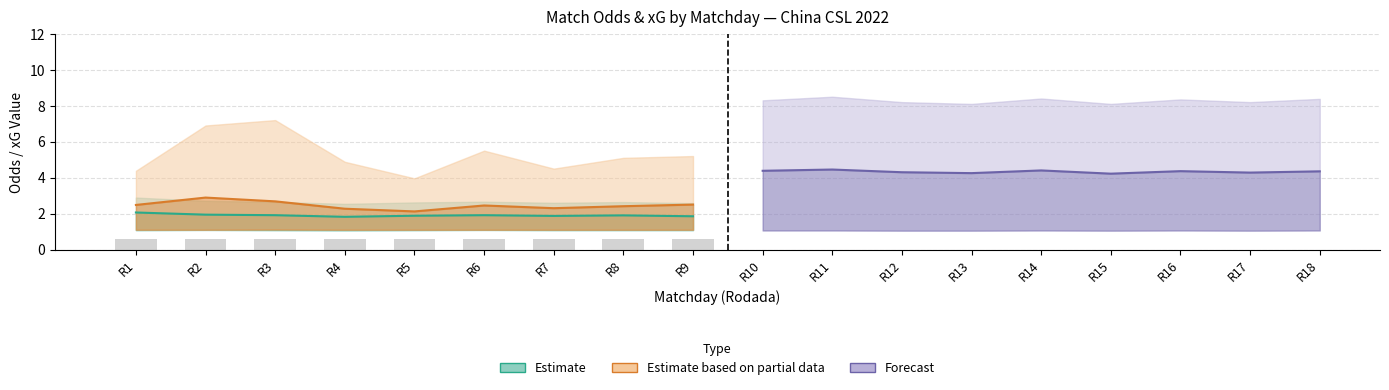

Where is Estimate based on partial data nearest to the value 2?

R5